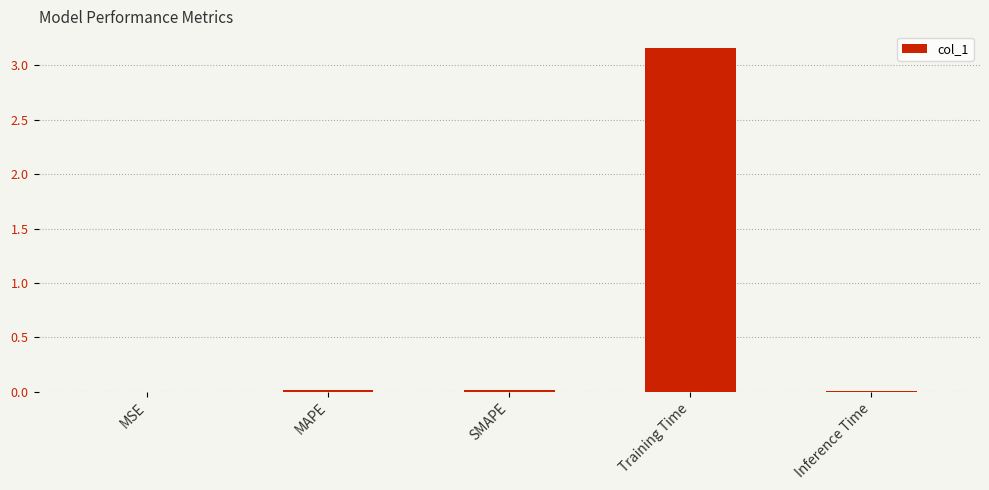

List the labels in order of value, largest first.

Training Time, SMAPE, MAPE, Inference Time, MSE